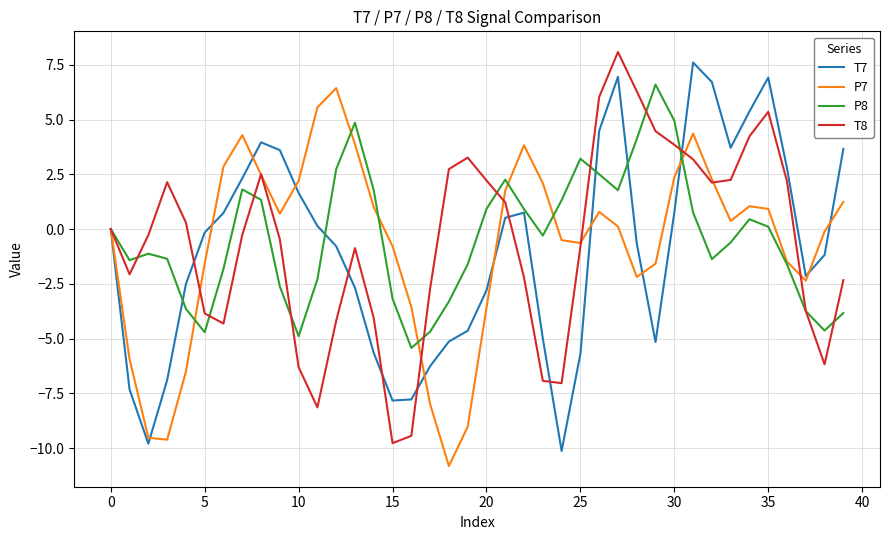

What is the highest value of the P7 series?

6.4